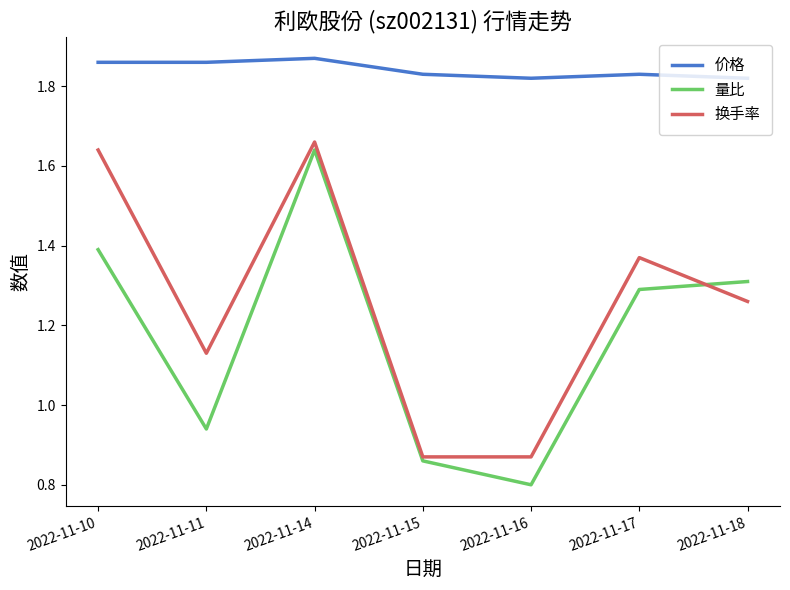

At which category does the chart reach its minimum across all series?

2022-11-16